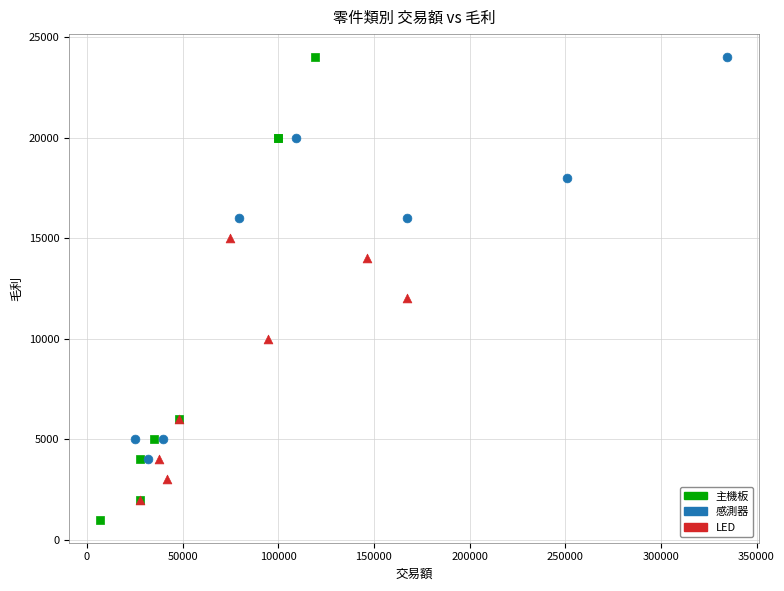

Which series has the widest spread of Y values?

主機板